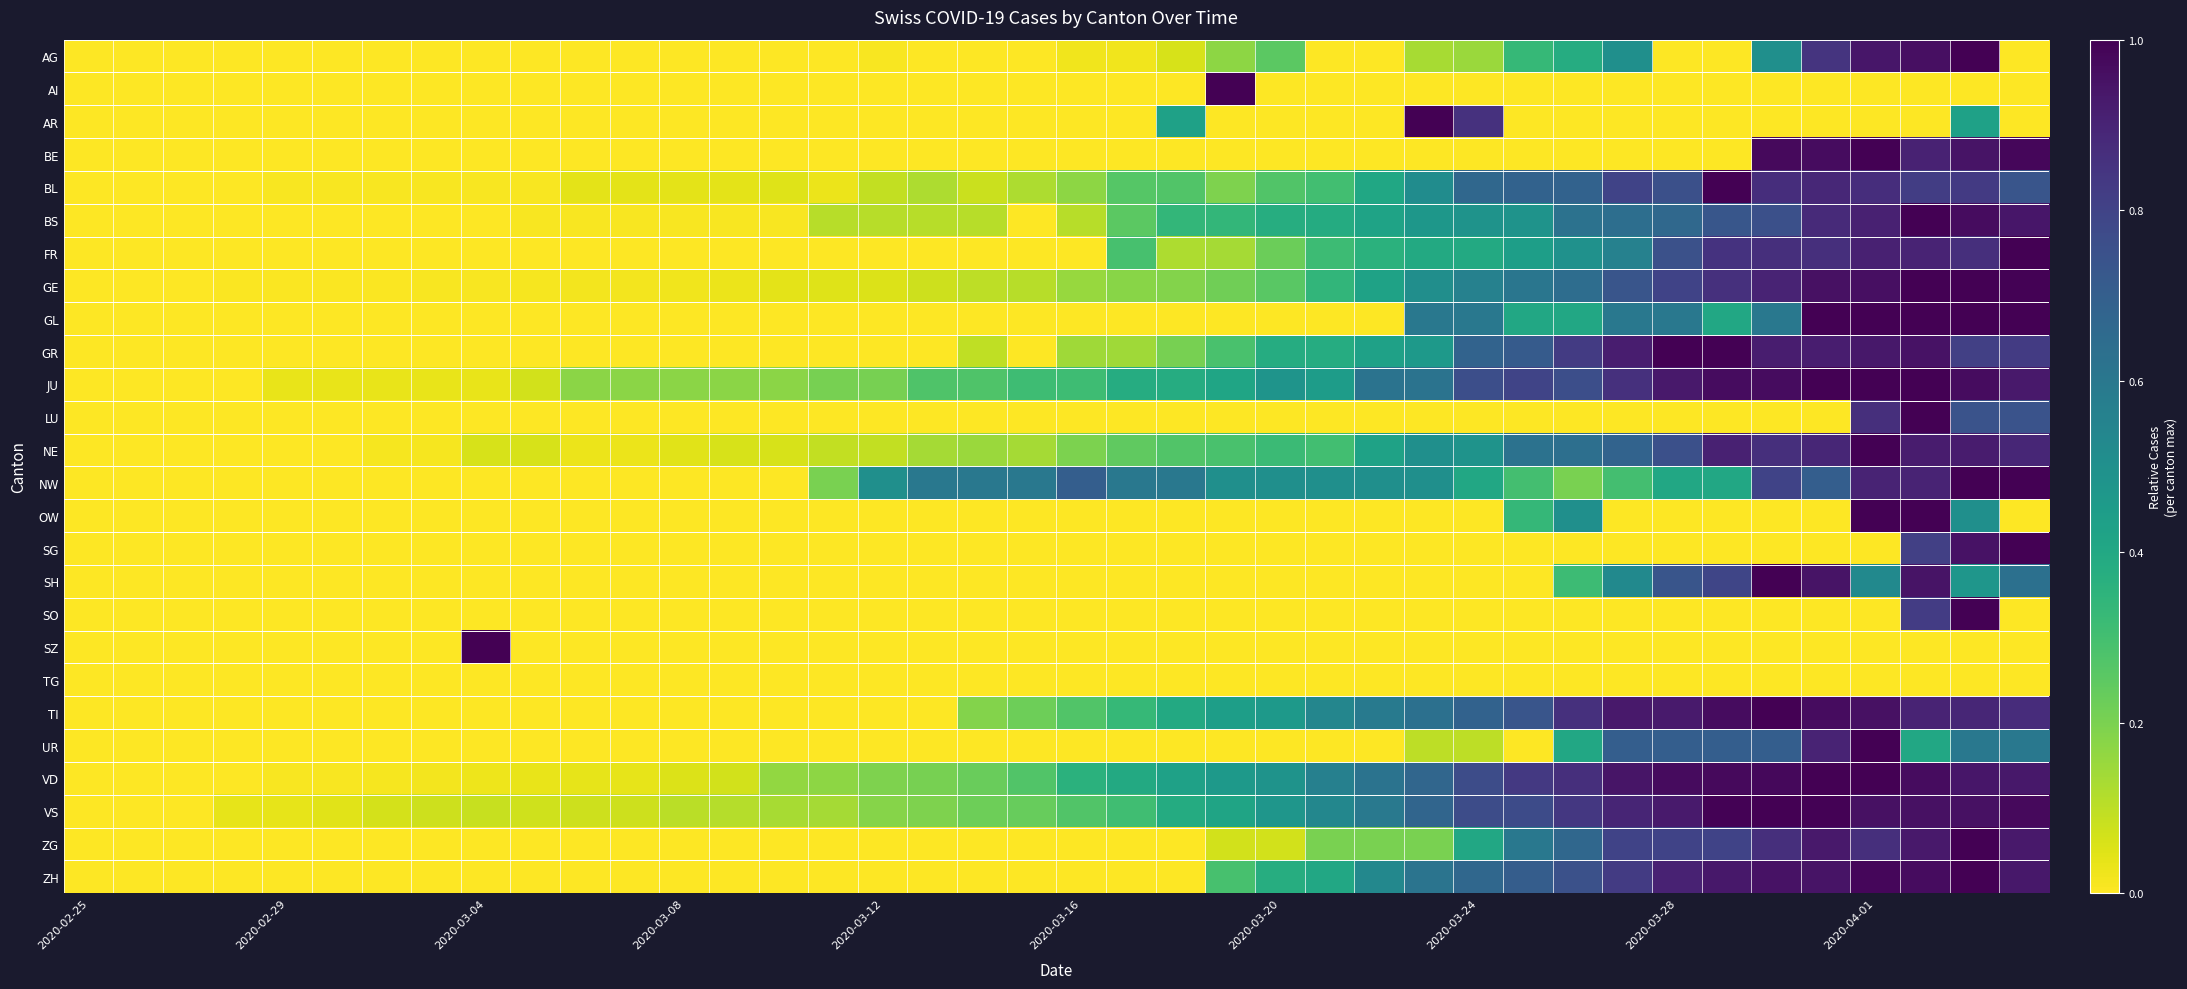

At how many categories does at least one series exceed 0?

39